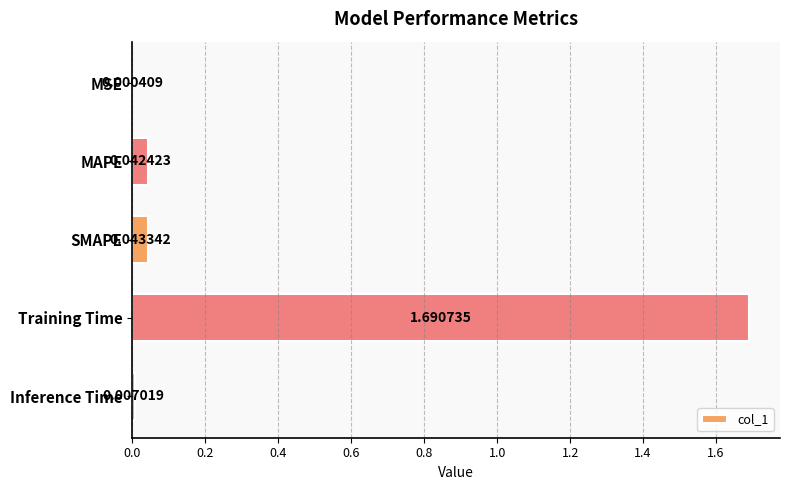

How many distinct data groups are displayed?

1